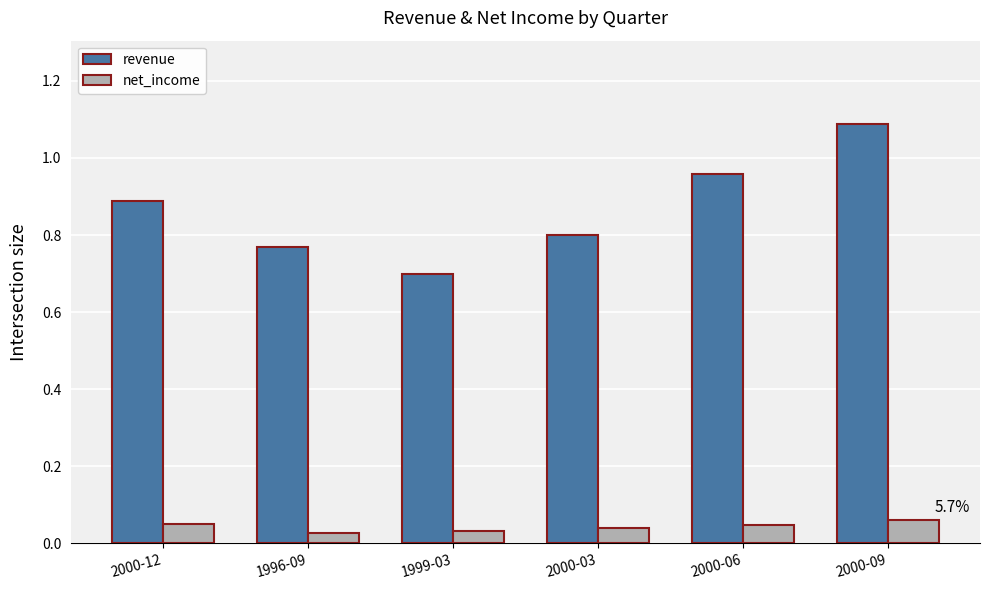

What is the sum of the revenue values at 1999-03 and 2000-12?

1.6